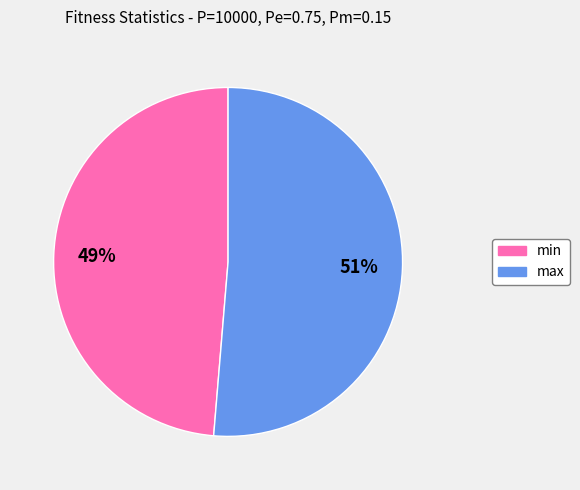

Is it true that min is 49% of the pie?

True